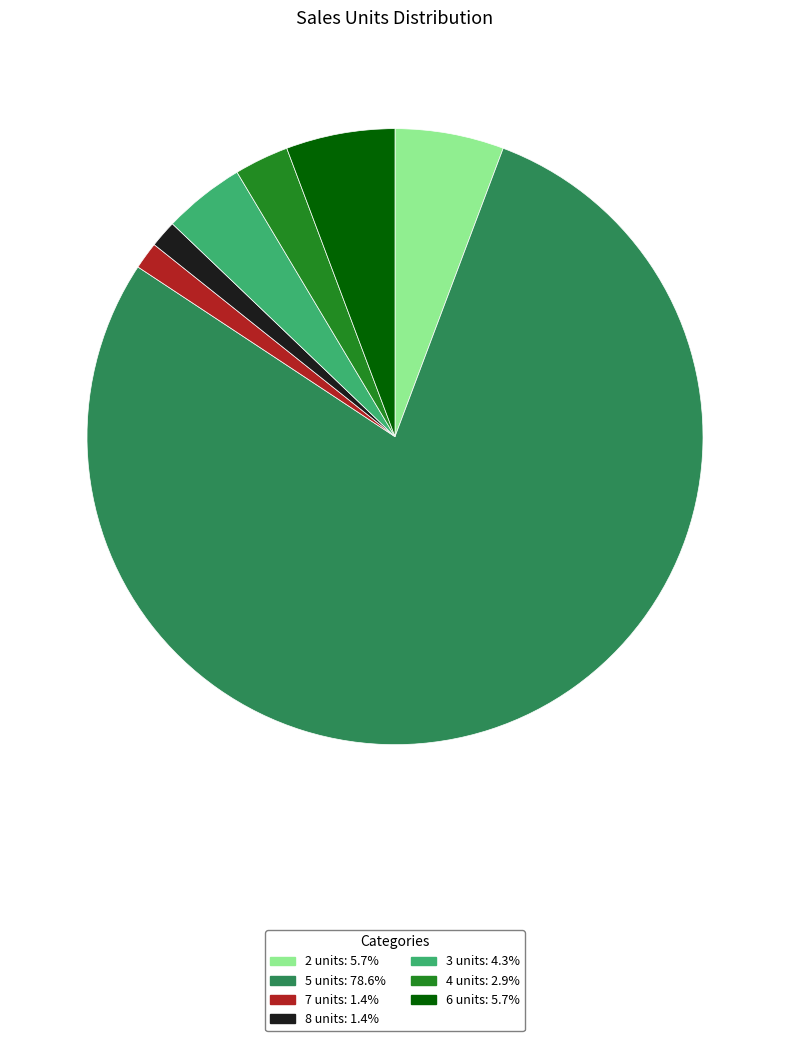

Does any single category account for the majority?

Yes